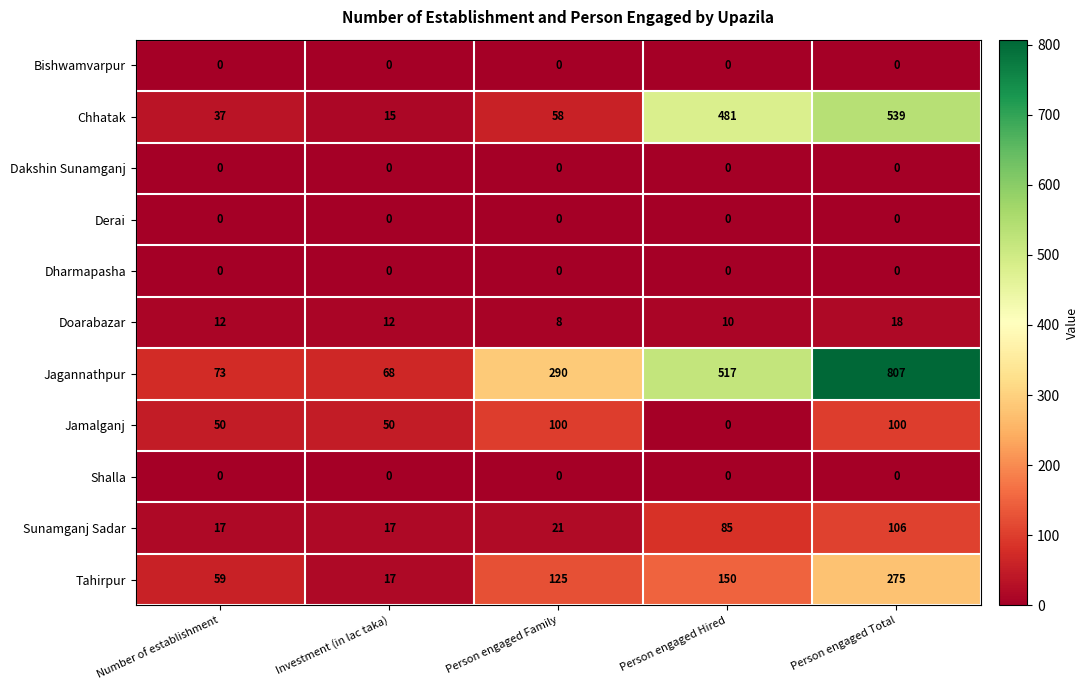

At which label is Sunamganj Sadar closest to 61?

Person engaged Hired